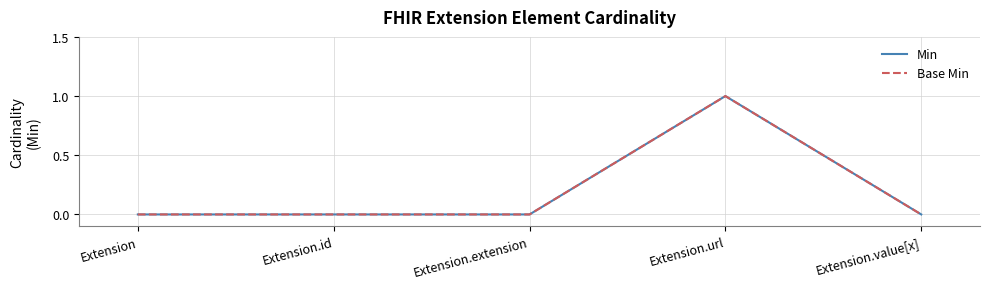

List the labels in order of Base Min value, largest first.

Extension.url, Extension, Extension.id, Extension.extension, Extension.value[x]